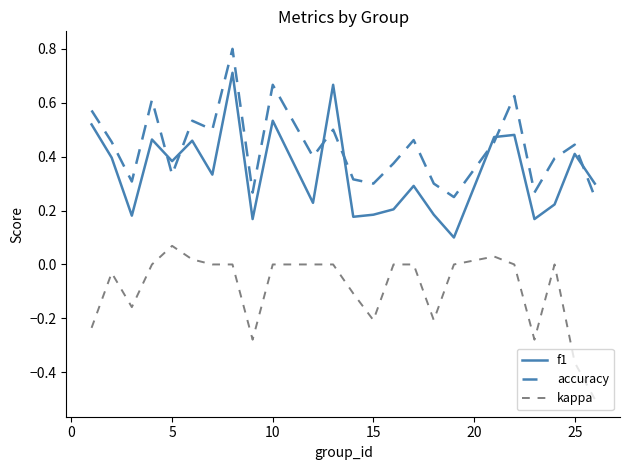

True or false: accuracy and f1 intersect in this chart.

True